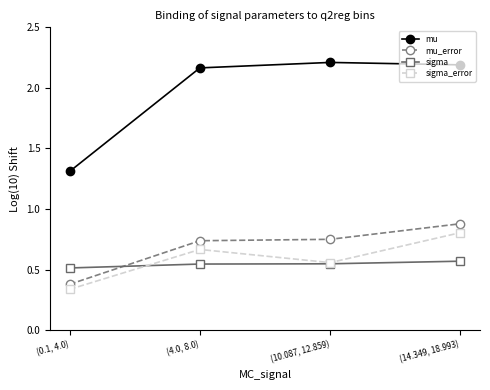

Which series has the largest total across all categories?

mu